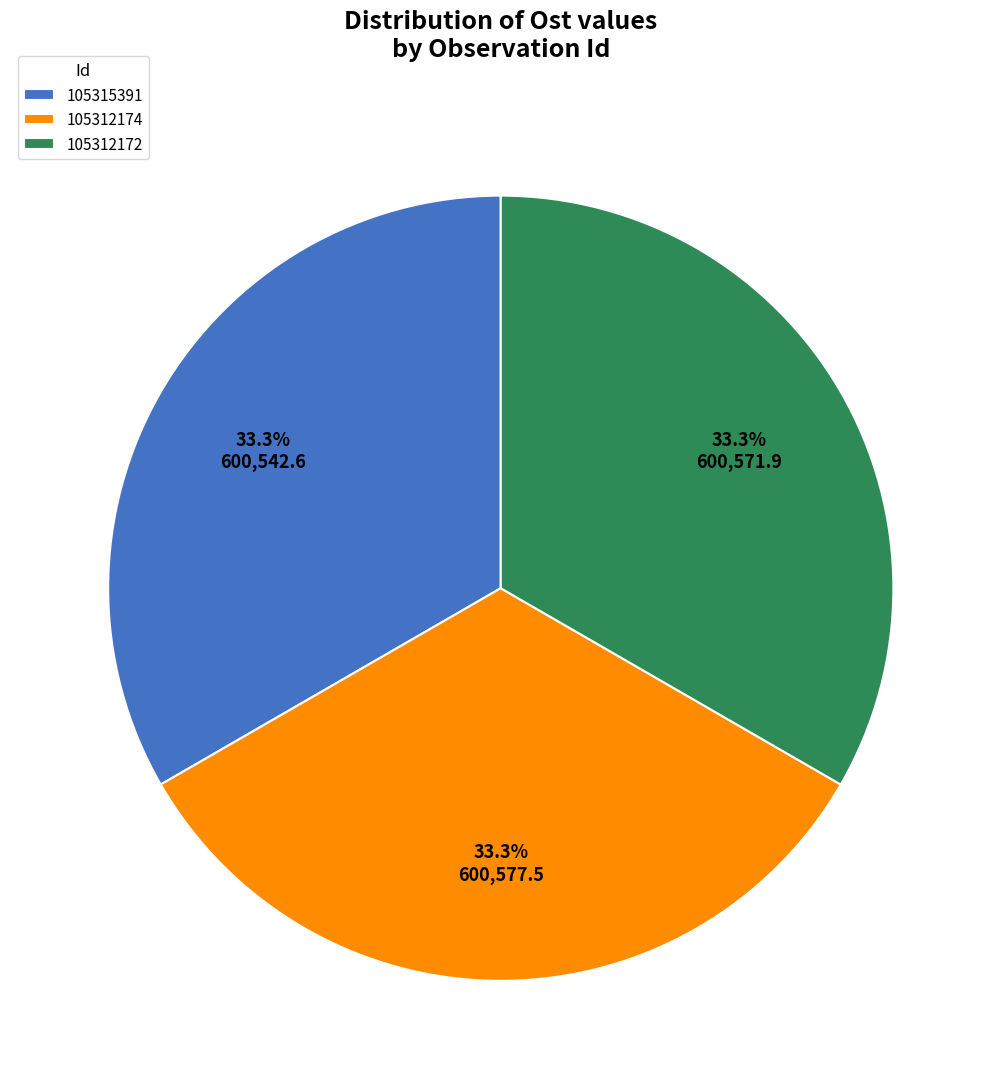

Is it true that 105315391 is 41% of the pie?

False